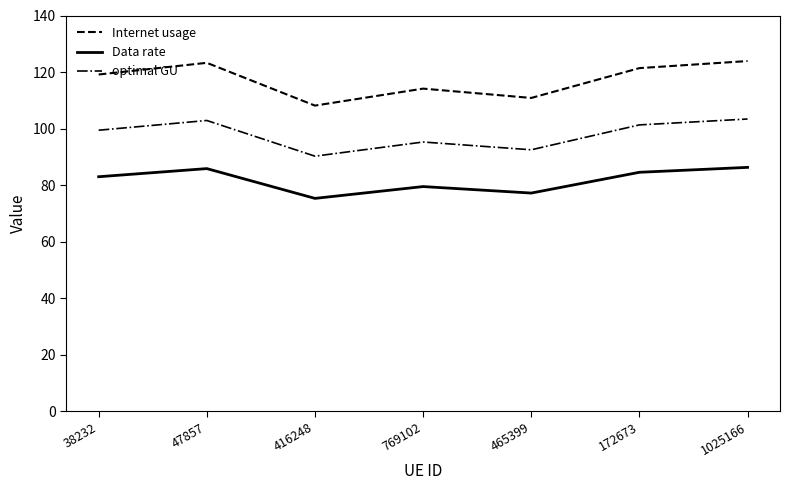

What is the minimum value shown in the chart?

75.3